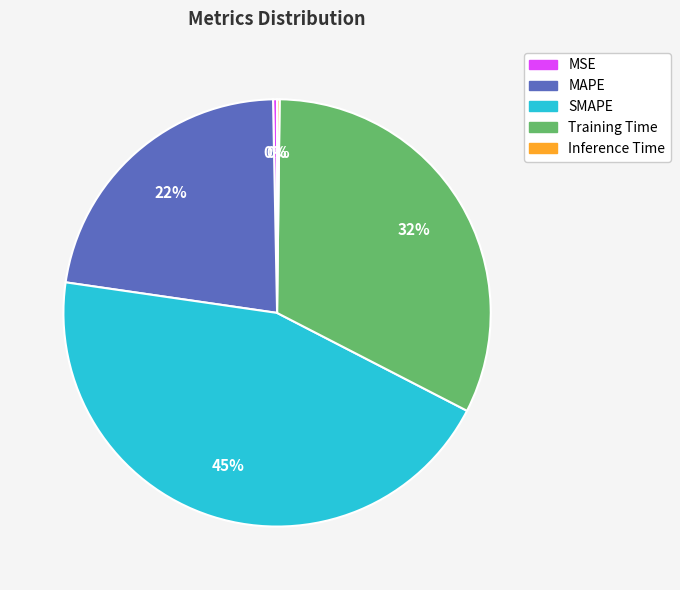

Do Training Time and MAPE together represent more than half of the pie?

Yes